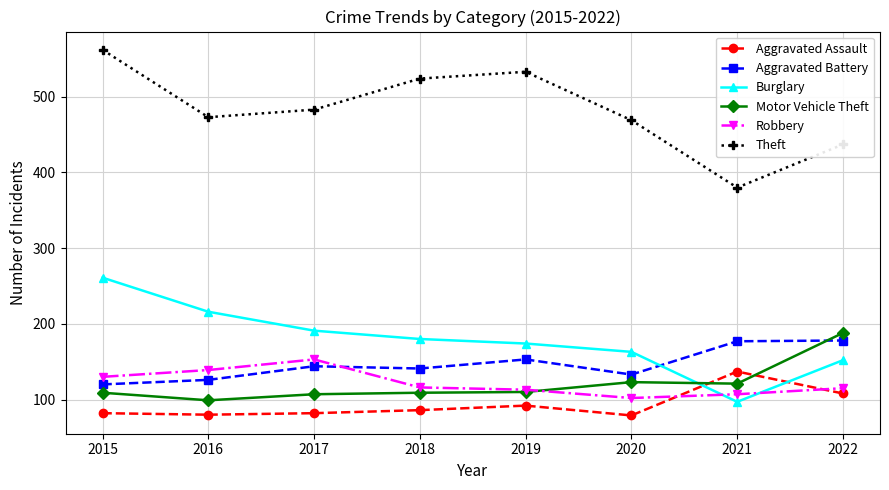

What is the value of the Aggravated Battery point at the 6th from the left?

133